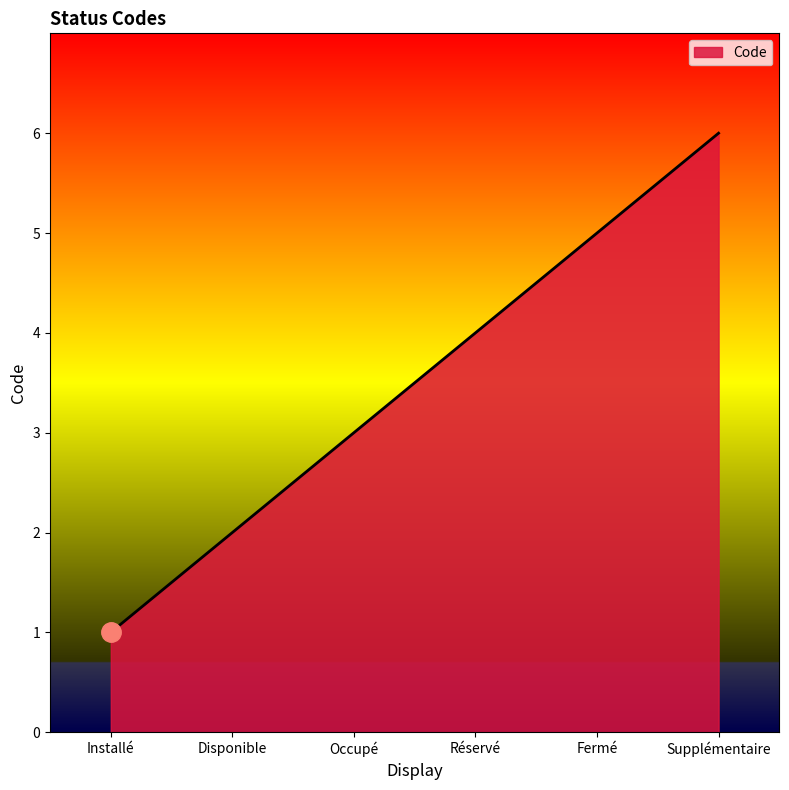

What is the ratio of the value at Disponible to the value at Supplémentaire?

0.3